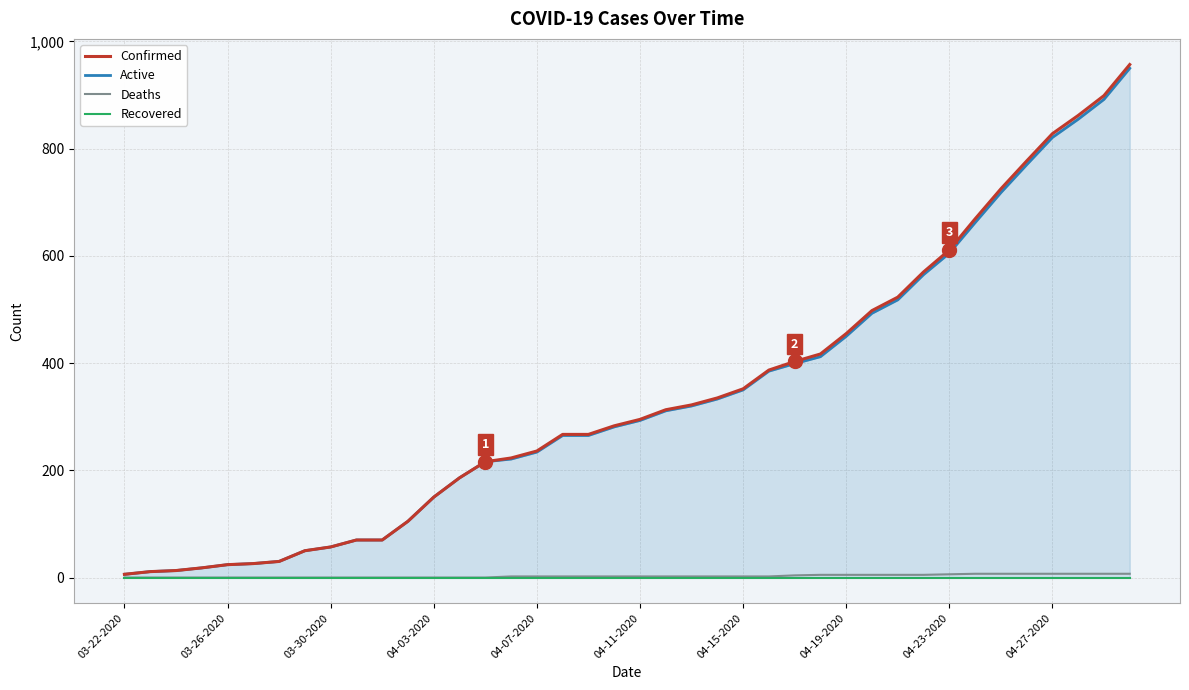

What are all the series names shown in the legend?

Confirmed, Active, Deaths, Recovered